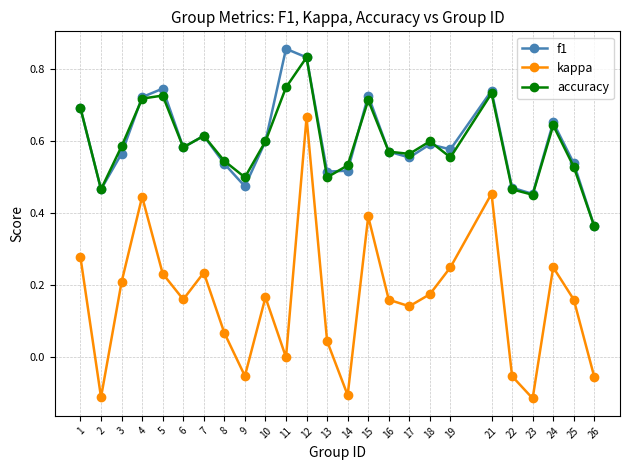

True or false: accuracy has more than 2 interior local peaks.

True